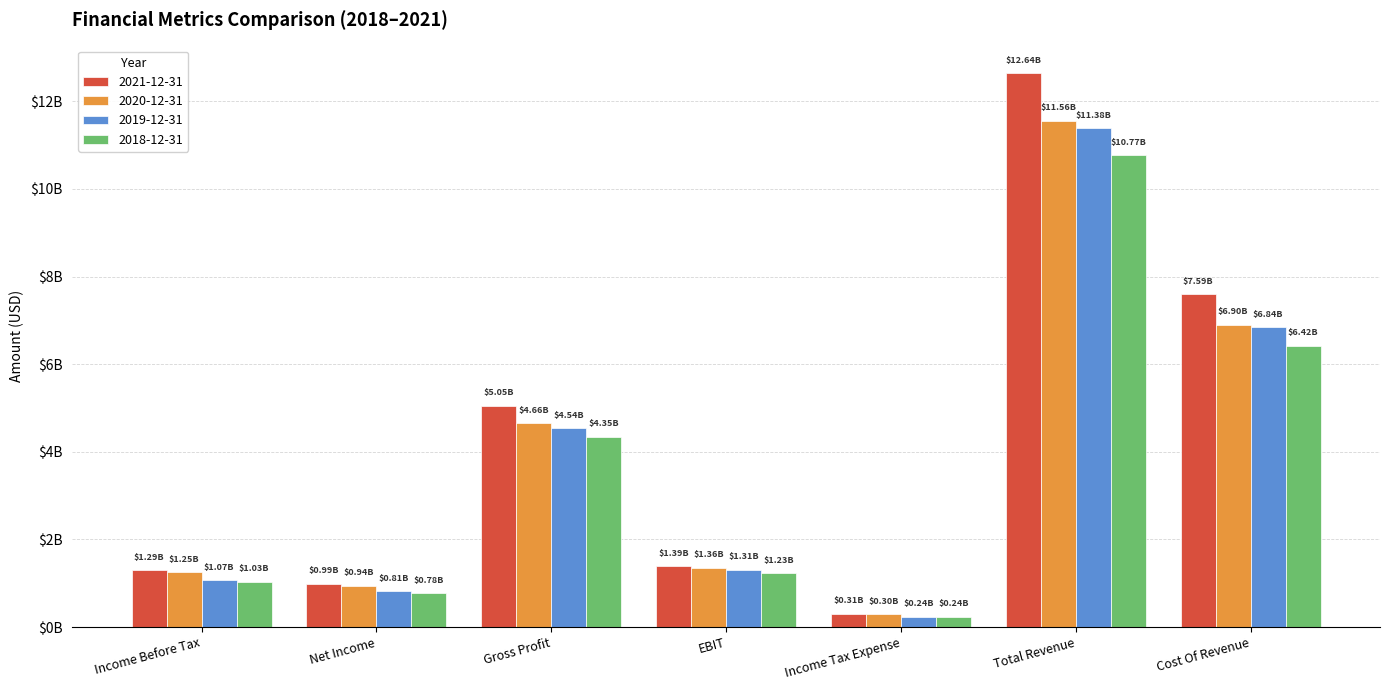

Are the bars grouped side by side (vs. stacked)?

Yes